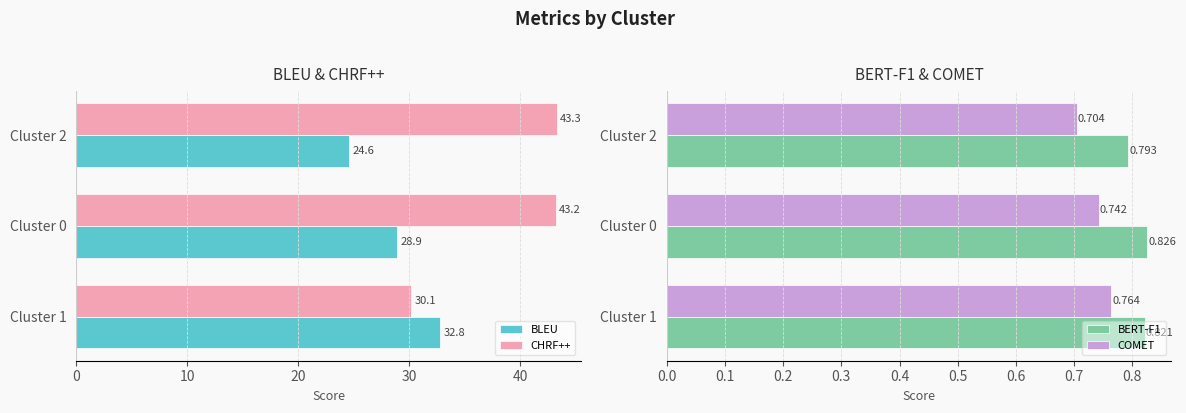

Count the number of categories in the chart.

3